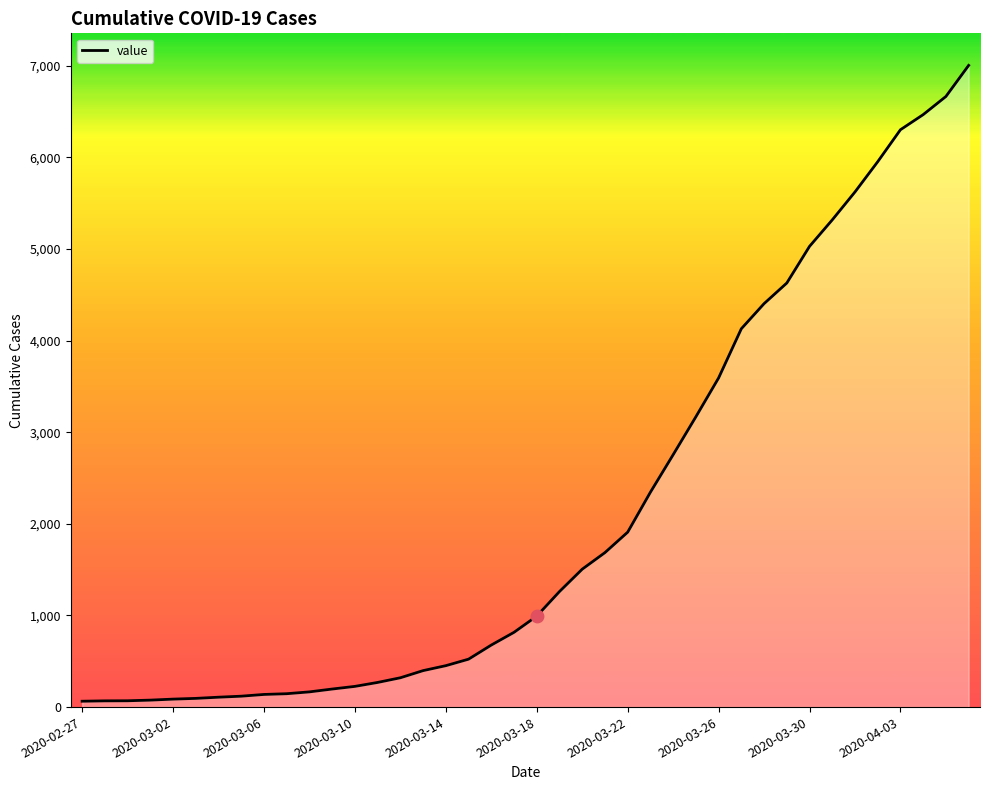

What is the maximum value shown in the chart?

7003